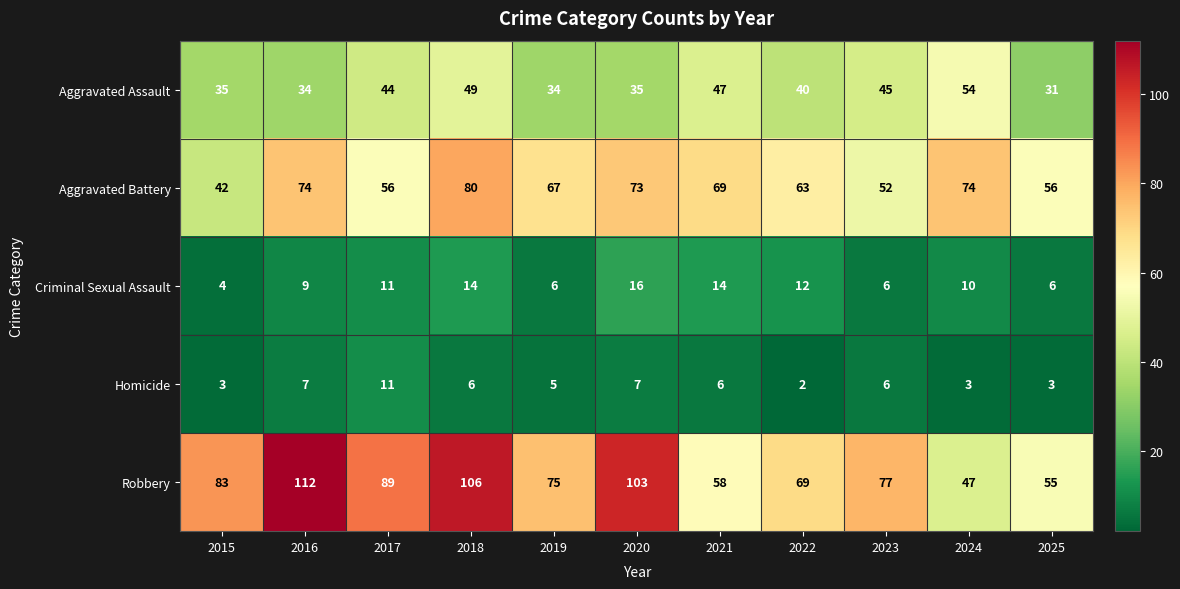

Is it true that Criminal Sexual Assault equals 10 at 2024?

True